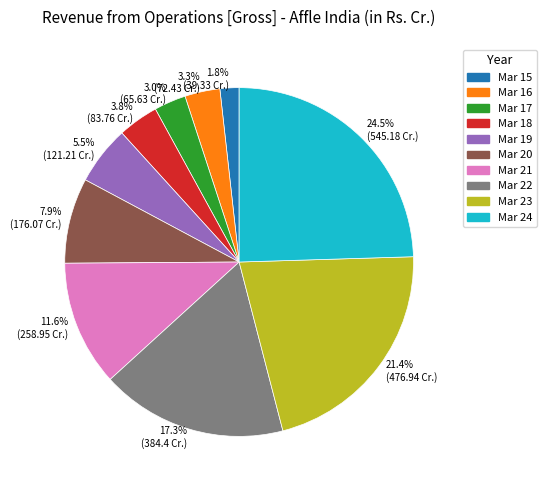

How many slices are in this pie chart?

10